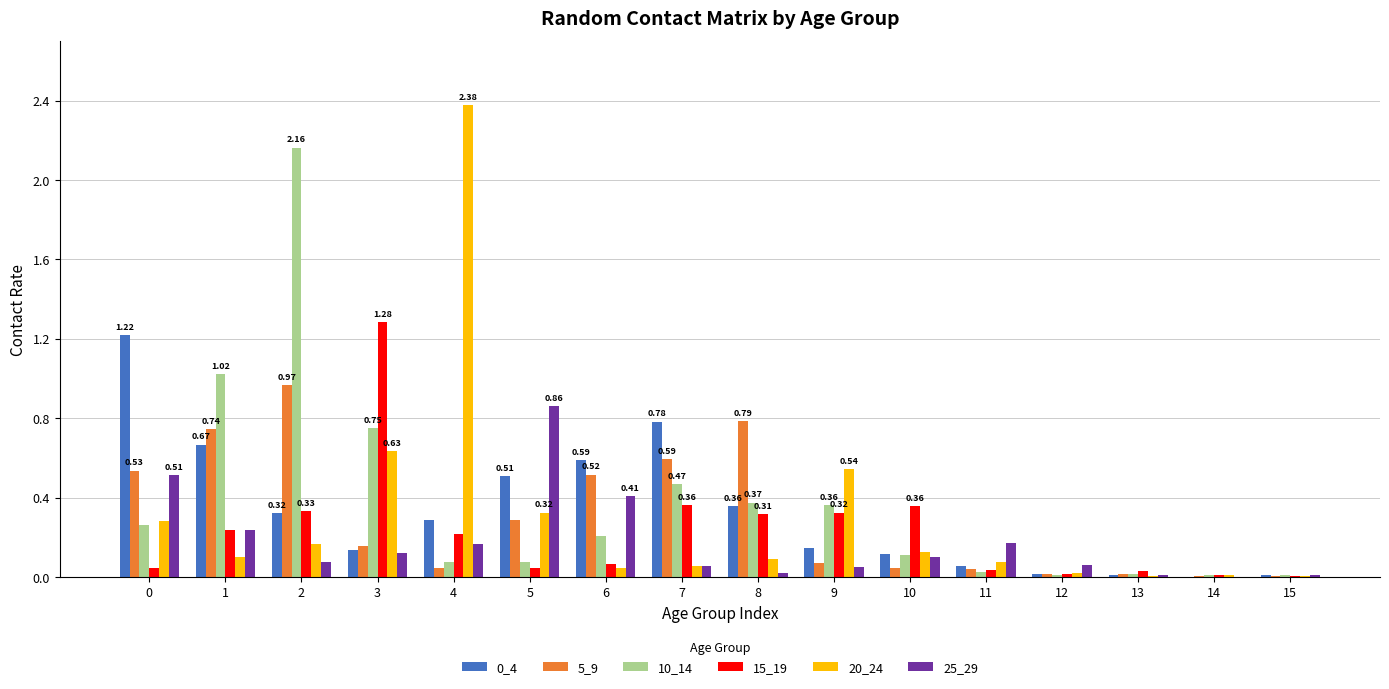

Does the chart contain stacked bars?

No